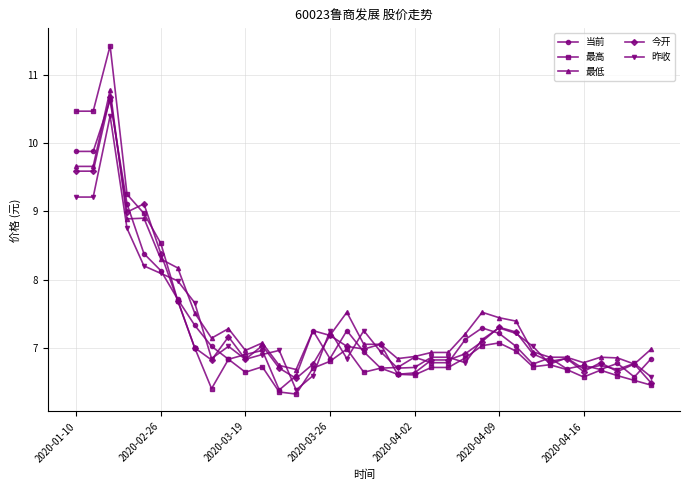

How many distinct data groups are displayed?

5